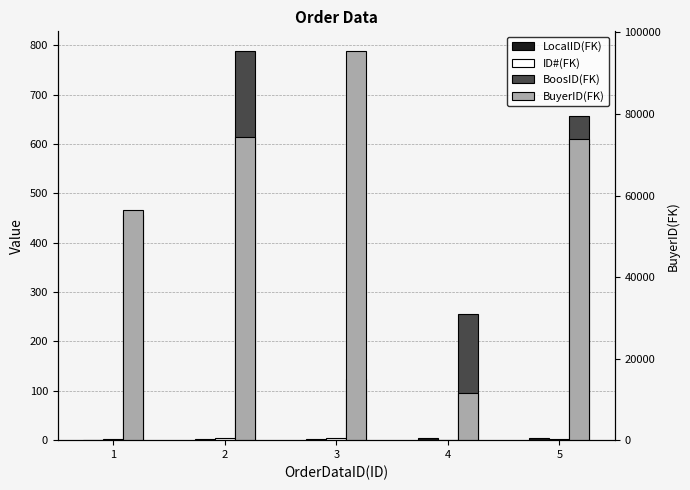

Reading left to right, list all the values displayed in this chart.

LocalID(FK): 1=1	2=2	3=3	4=4	5=5
ID#(FK): 1=2	2=5	3=4	4=1	5=3
BoosID(FK): 1=456	2=789	3=123	4=256	5=657
BuyerID(FK): 1=56422	2=74285	3=95487	4=11568	5=73958